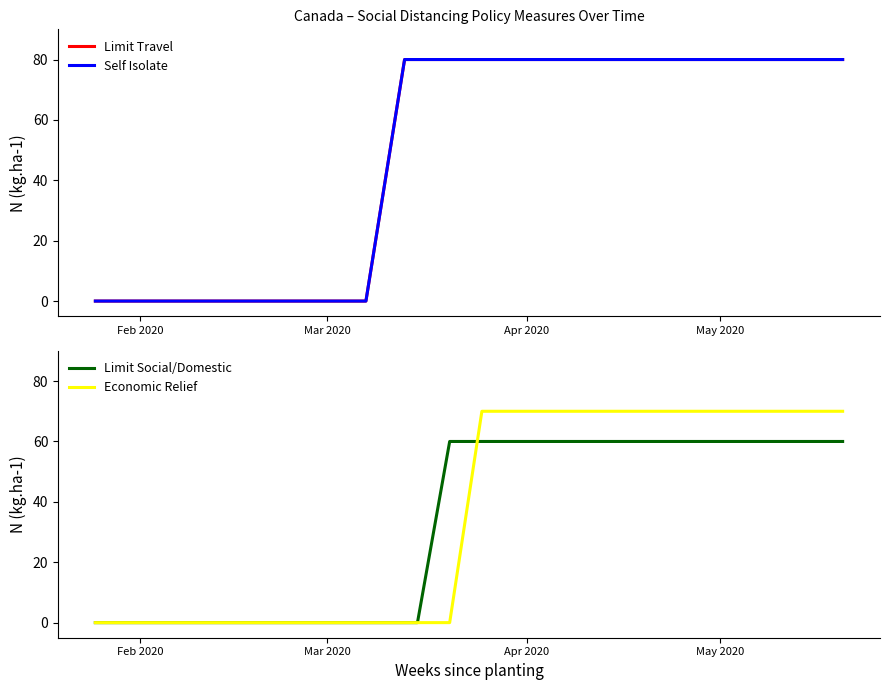

True or false: Limit Social/Domestic has more than 2 points higher than both neighbors.

False